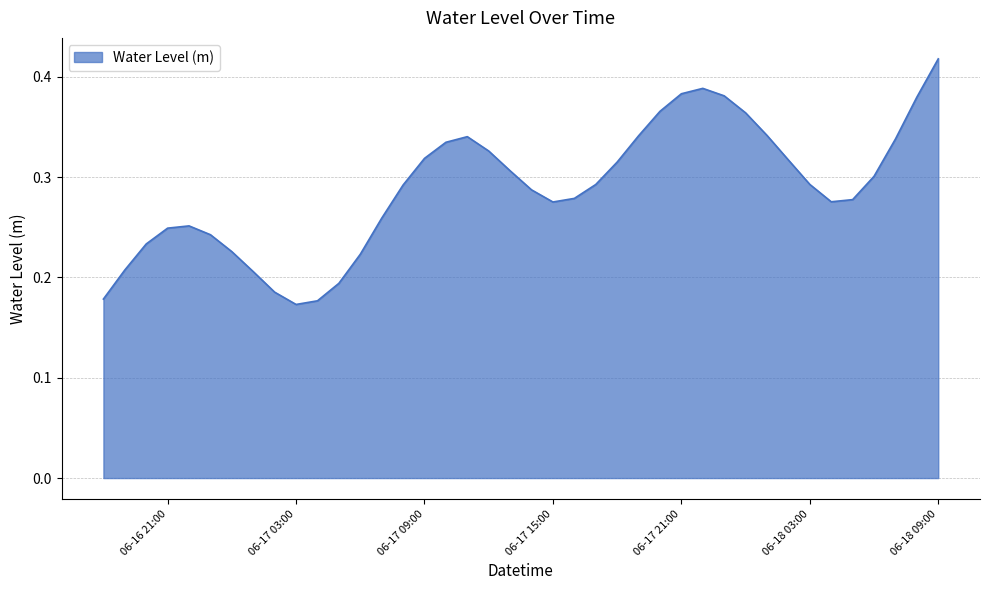

Count the values in the range 0 to 1.

40